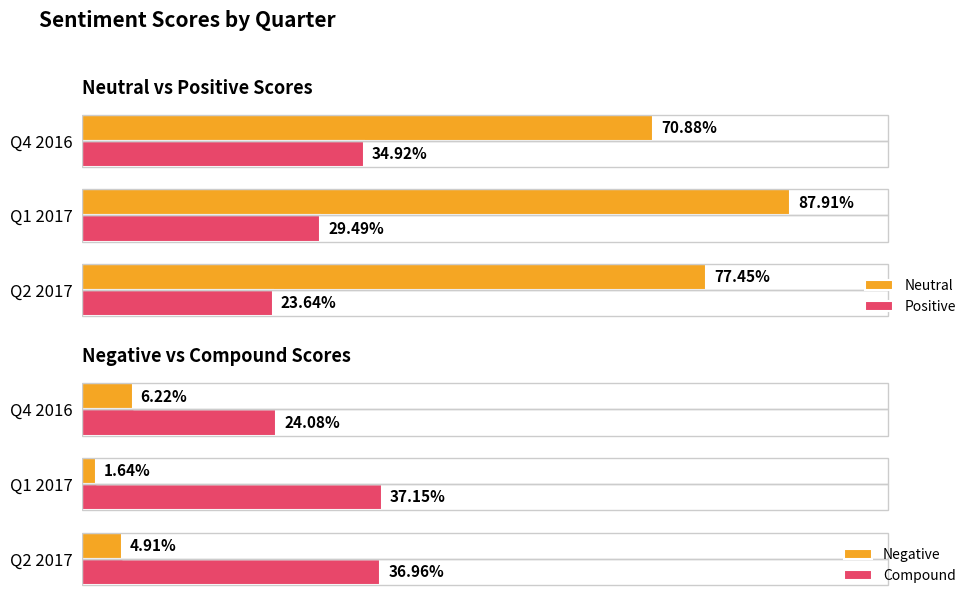

Which series has the largest total across all categories?

Neutral